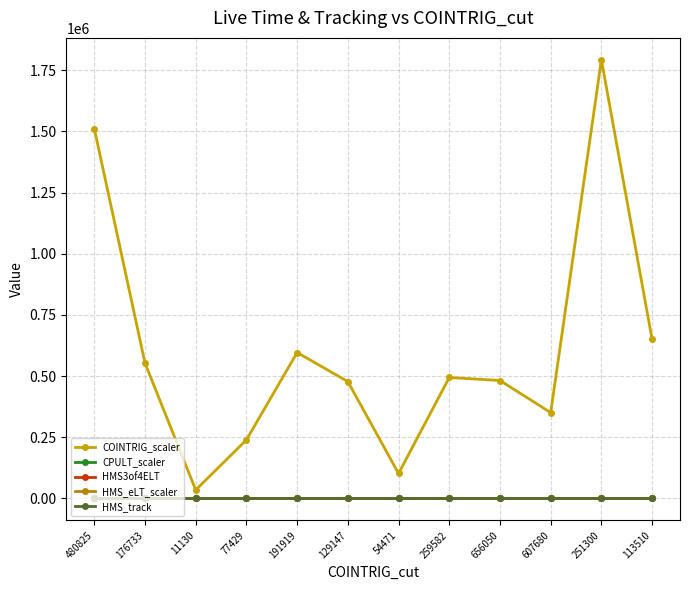

Reading left to right, list all the values displayed in this chart.

COINTRIG_scaler: 1511704.0	553152.0	34734.0	239404.0	596510.0	477642.0	102129.0	494388.0	482103.0	350899.0	1792599.0	649784.0
CPULT_scaler: 1.0	1.0	1.0	1.0	1.0	1.0	1.0	1.0	1.0	1.0	1.0	1.0
HMS3of4ELT: 1.0	1.0	1.0	1.0	1.0	1.0	1.0	1.0	1.0	1.0	1.0	1.0
HMS_eLT_scaler: 1.0	1.0	1.0	1.0	1.0	1.0	1.0	1.0	1.0	1.0	1.0	1.0
HMS_track: 1.0	1.0	1.0	1.0	1.0	1.0	1.0	1.0	1.0	1.0	1.0	1.0